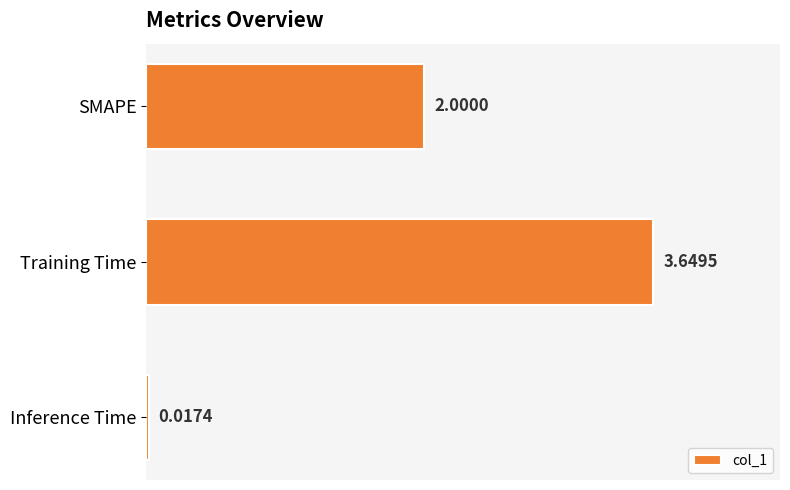

What is the change in value from SMAPE to Inference Time?

-2.0